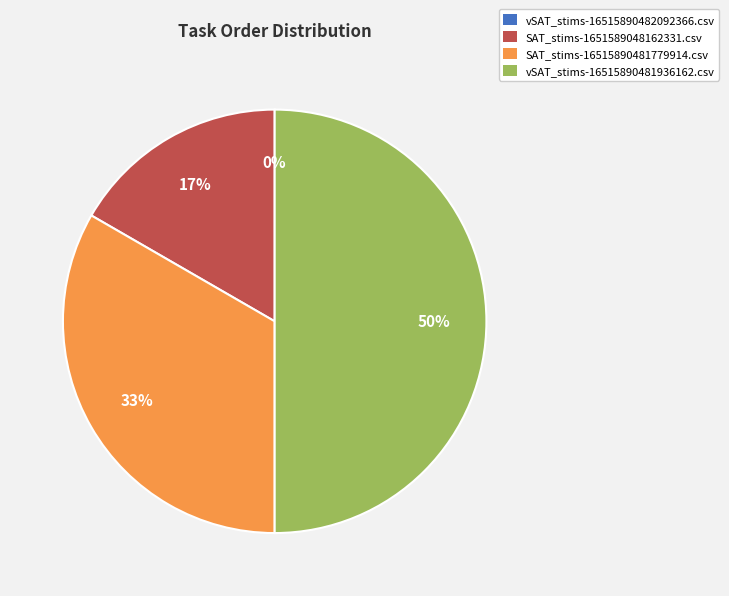

How many slices are in this pie chart?

4